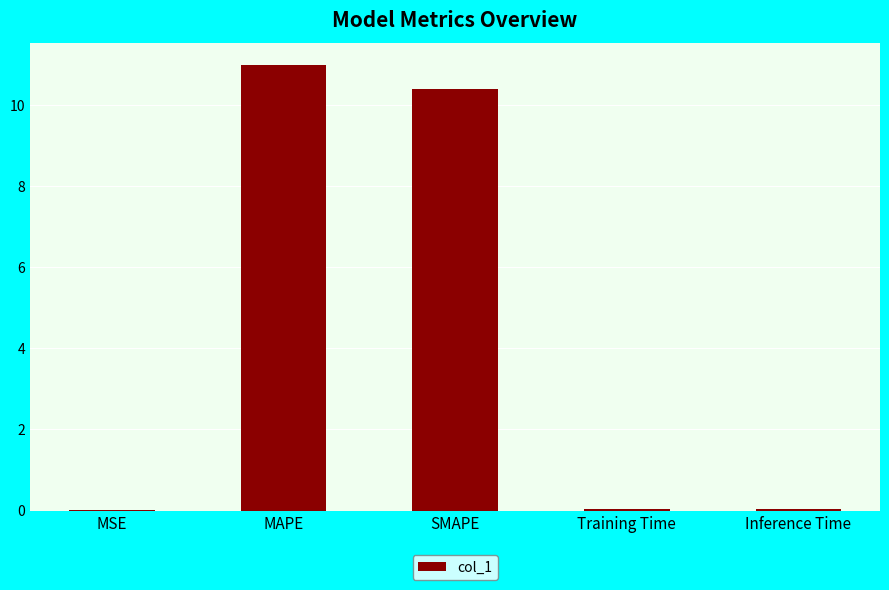

The chart shows a value of 11.0 at MAPE. True or false?

True